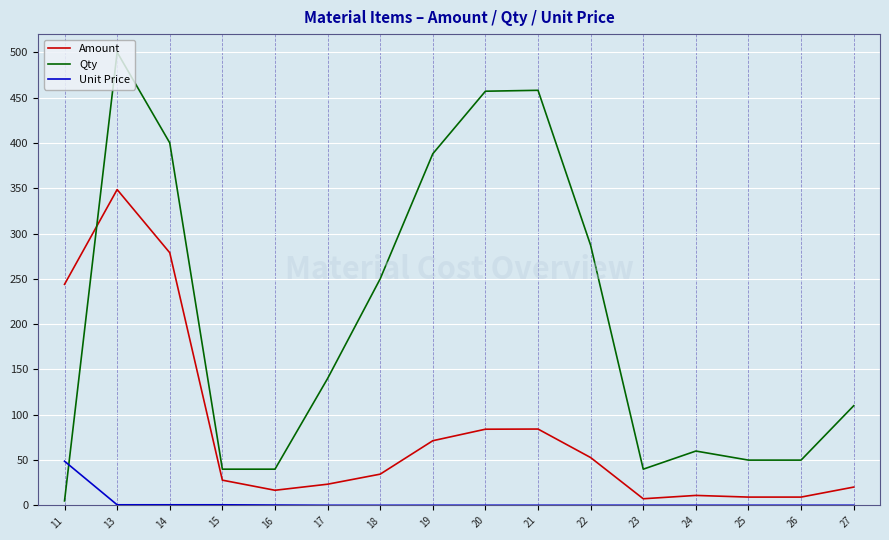

Between which two adjacent categories do Qty and Amount first intersect?

11 and 13